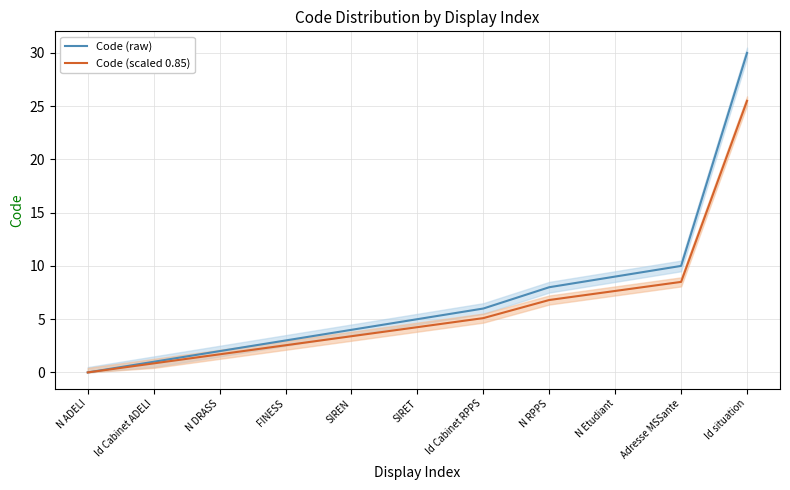

Is the value of Code (raw) at Id situation greater than the value of Code (scaled 0.85) at Id Cabinet RPPS?

Yes